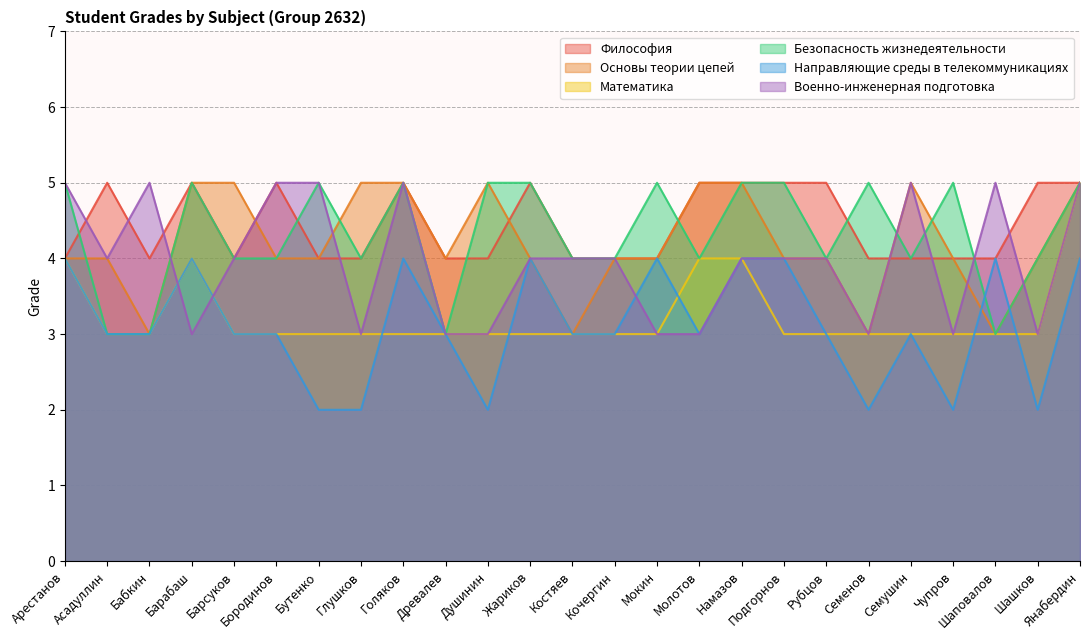

How many lines are shown in the chart?

6